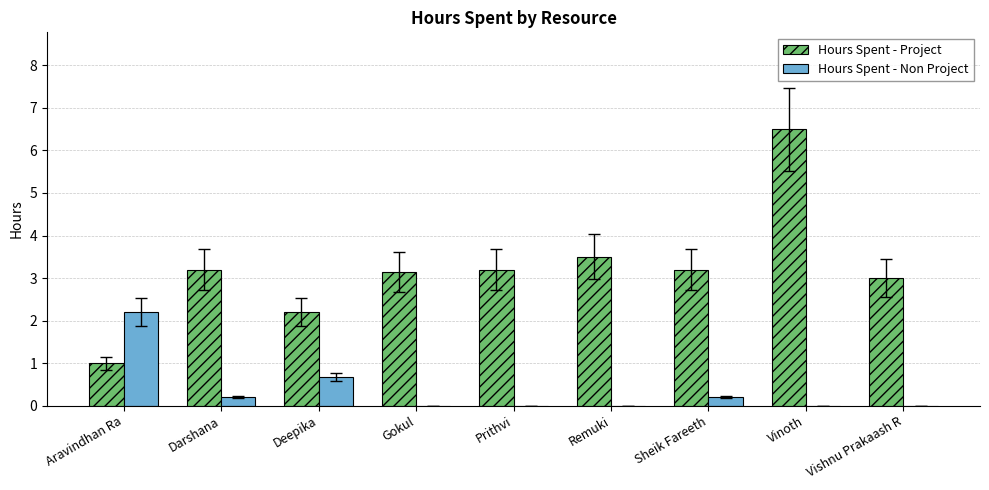

Is it true that Hours Spent - Project equals 3.2 at Sheik Fareeth?

True